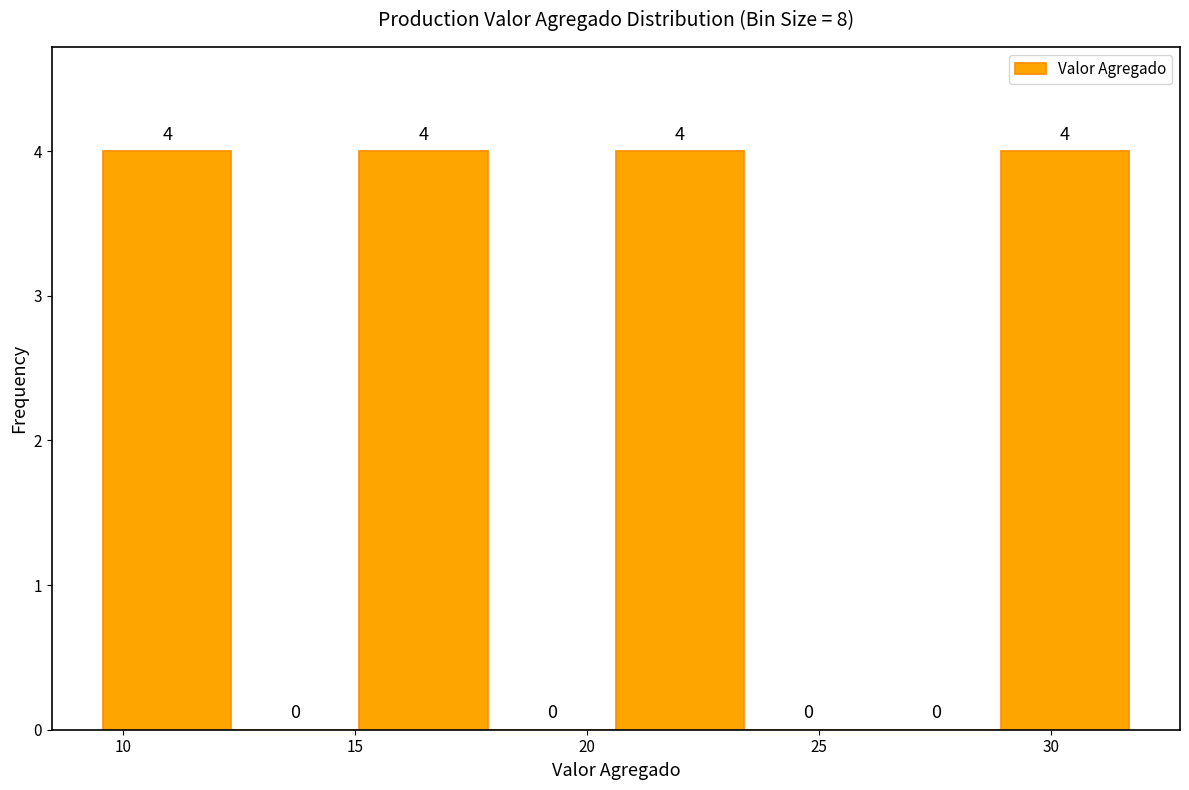

How tall is the bar that spans 20.5 to 23.5 on the x-axis? The bar edges are not printed on the chart, so give them approximately, as read against the axis.

4